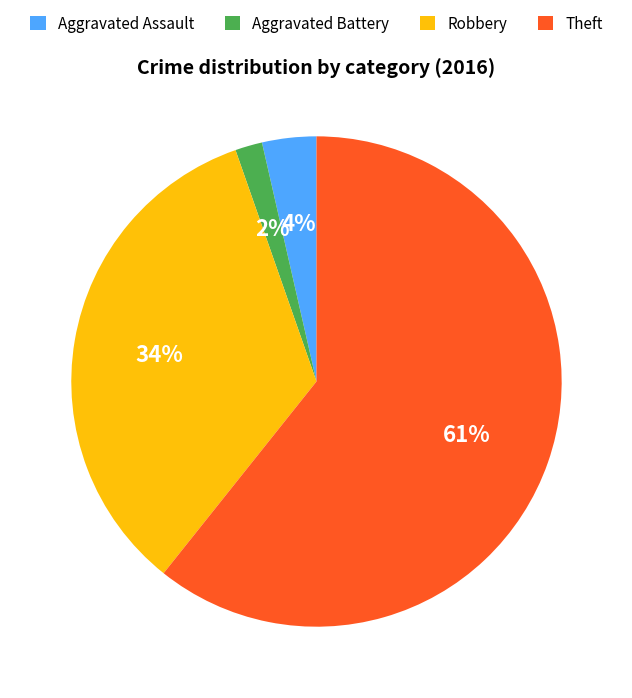

Is the sum of Aggravated Battery and Robbery greater than half?

No